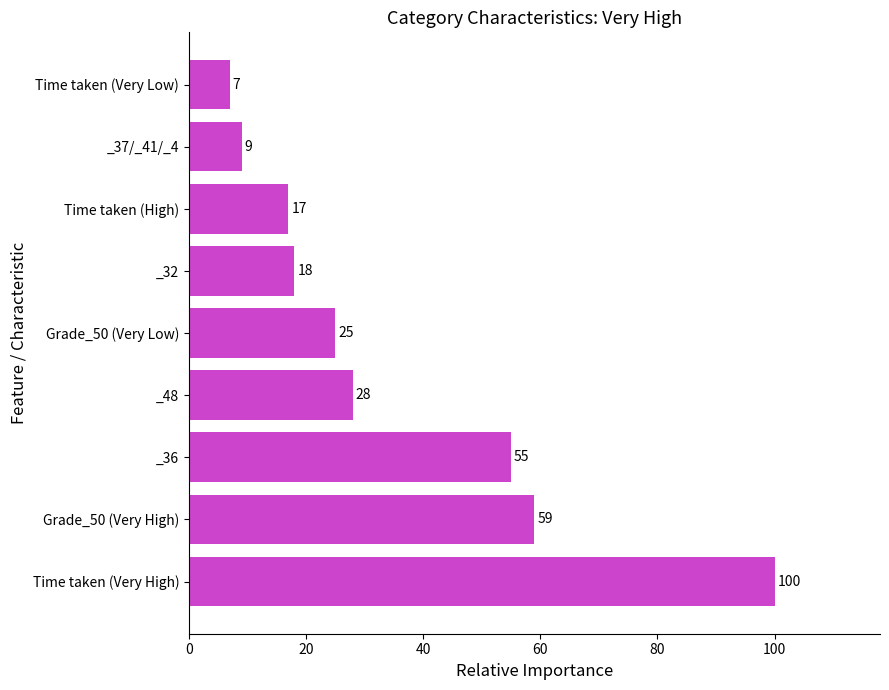

What is the ratio of the value at Time taken (Very Low) to the value at Time taken (High)?

0.4